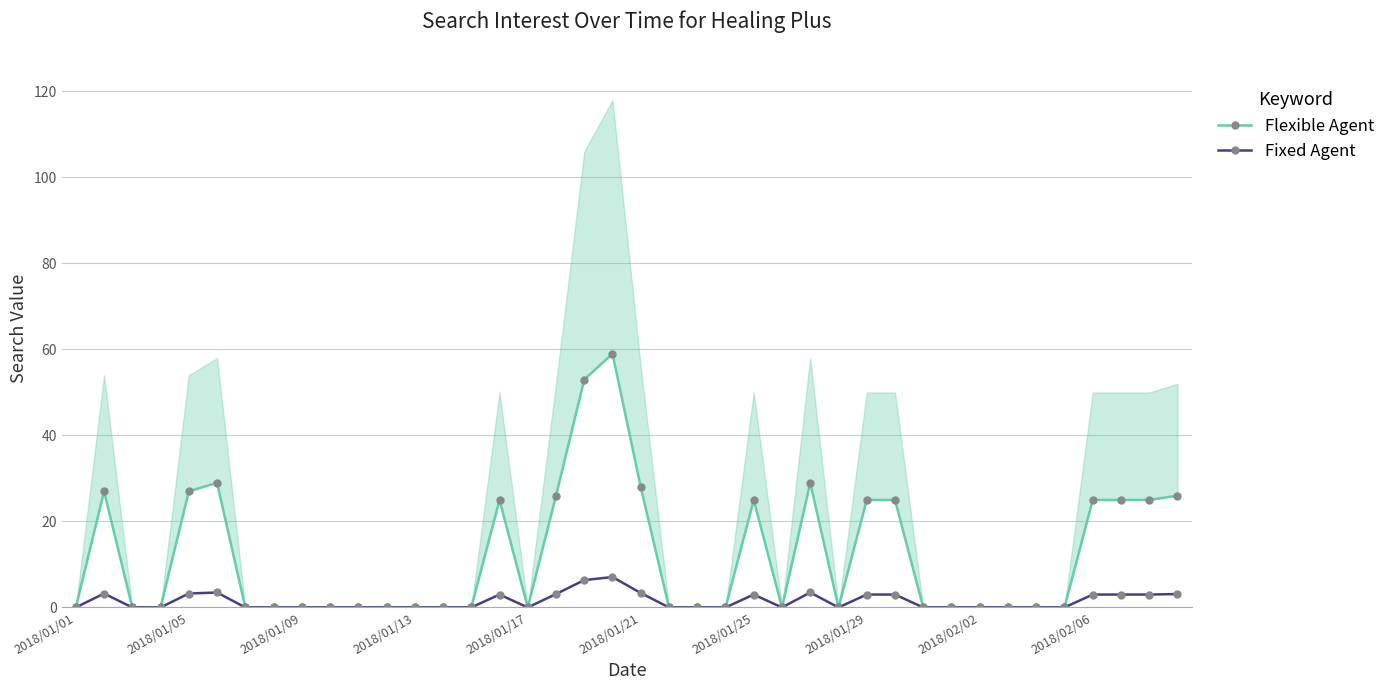

True or false: Fixed Agent and Flexible Agent intersect in this chart.

False